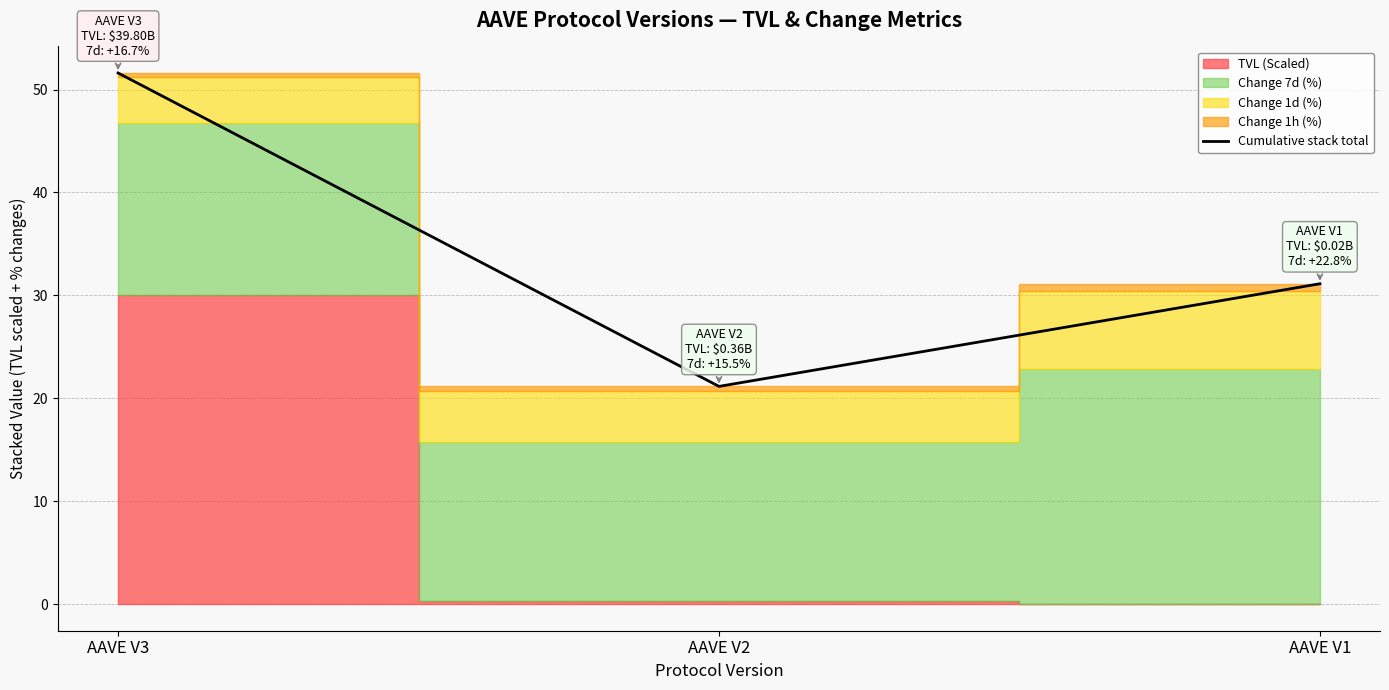

Between AAVE V2 and AAVE V1, which is larger?

AAVE V1